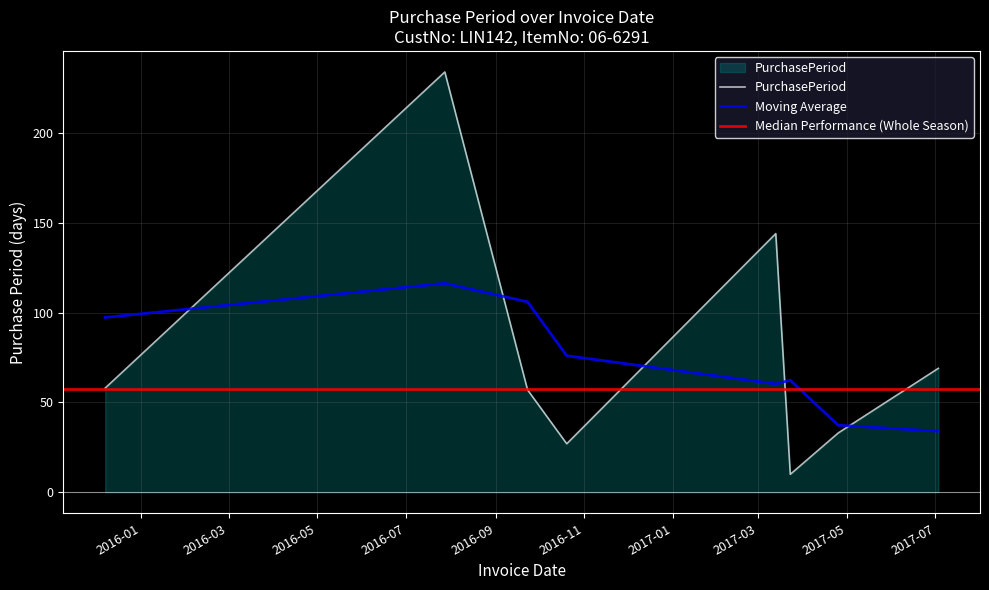

What position from the left is 2017-03-13?

5